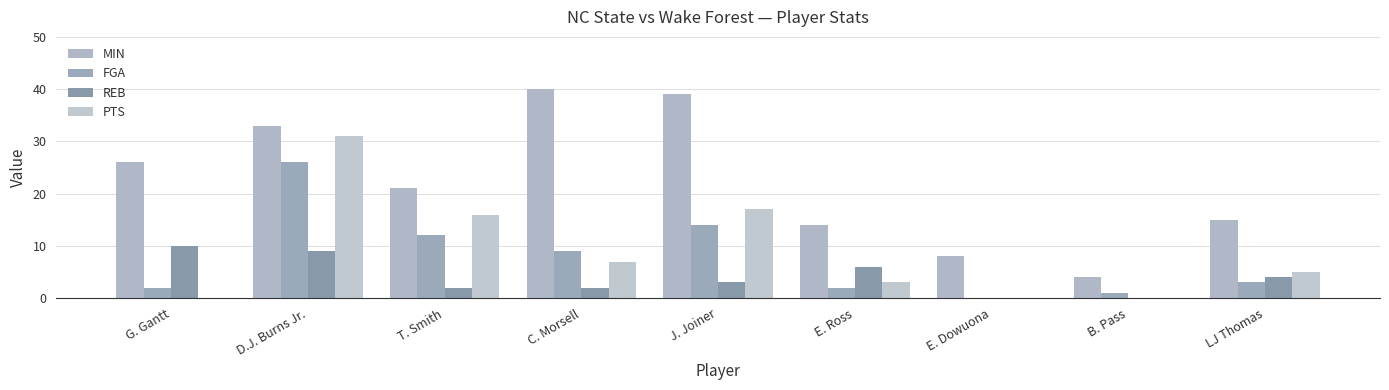

The PTS series shows 0 at G. Gantt. True or false?

True